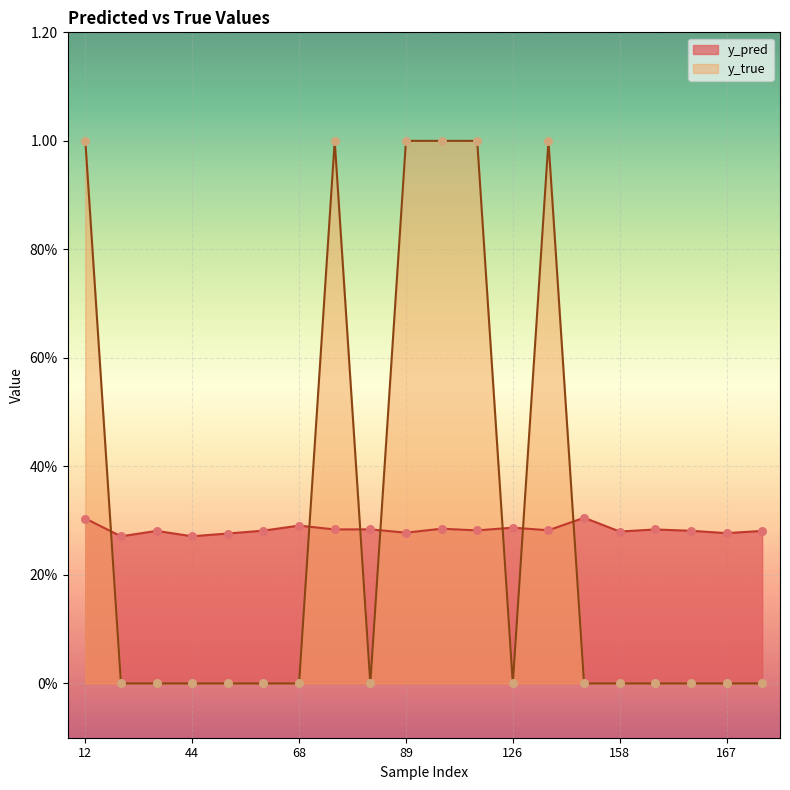

What are all the series names shown in the legend?

y_pred, y_true